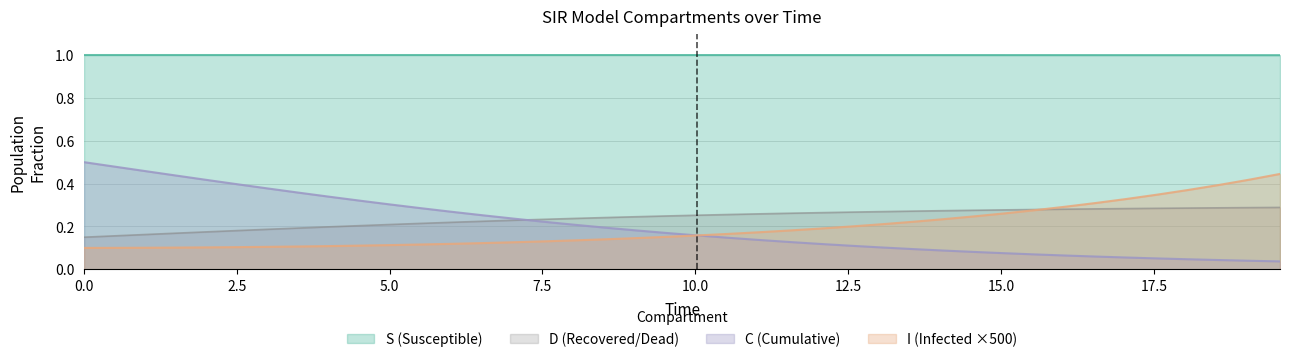

What is the value of the S point at the 25th from the left?

1.0